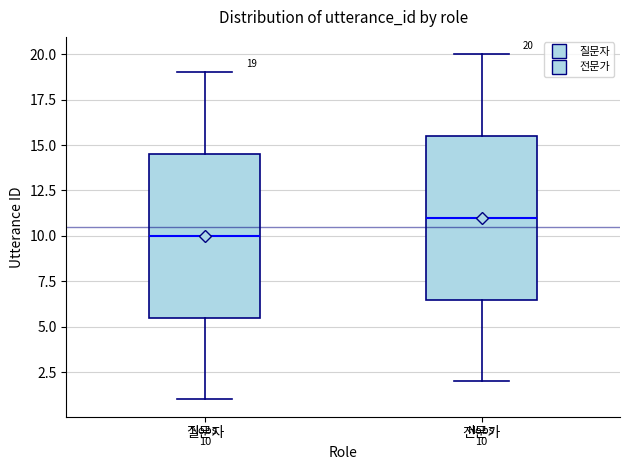

Which box's median line is the highest?

전문가